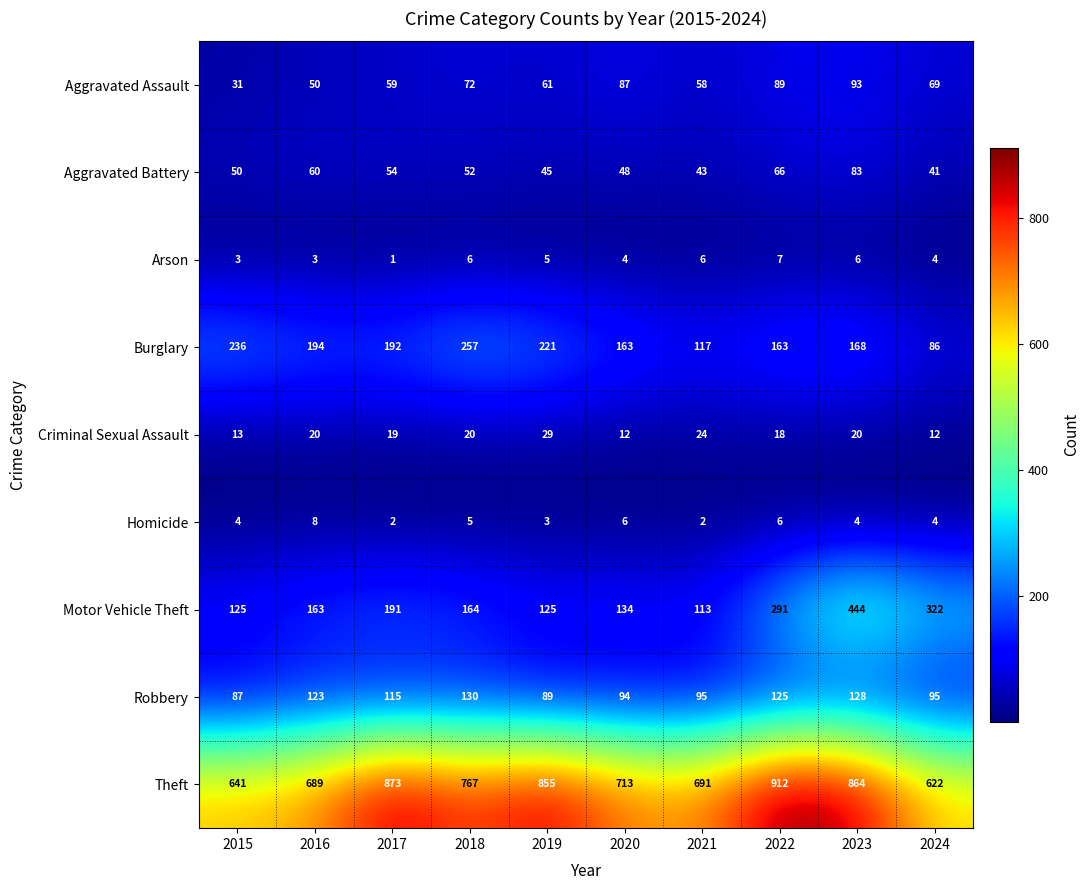

What is the lowest value of the Robbery series?

87